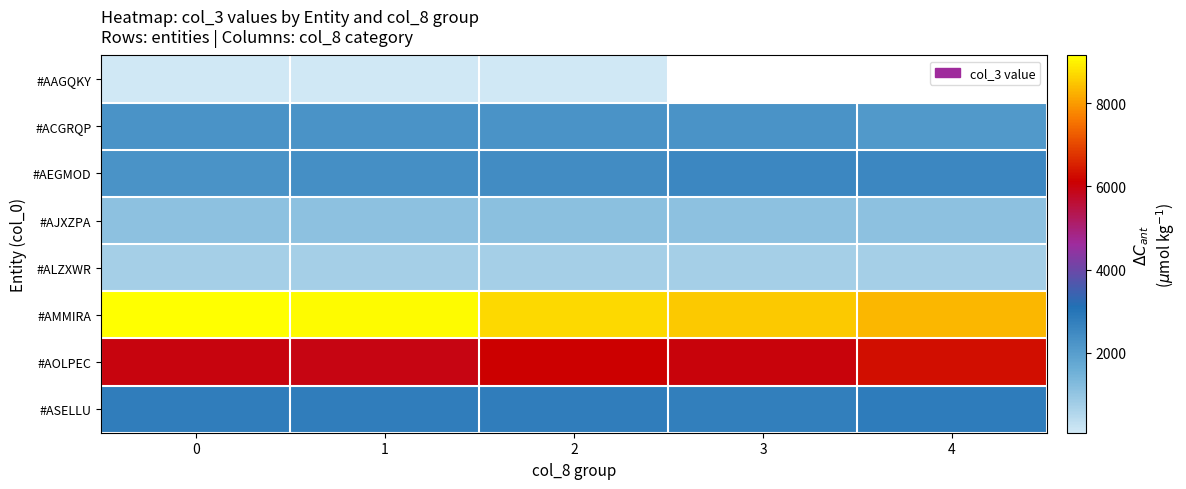

At which label is #ASELLU closest to 2789?

1